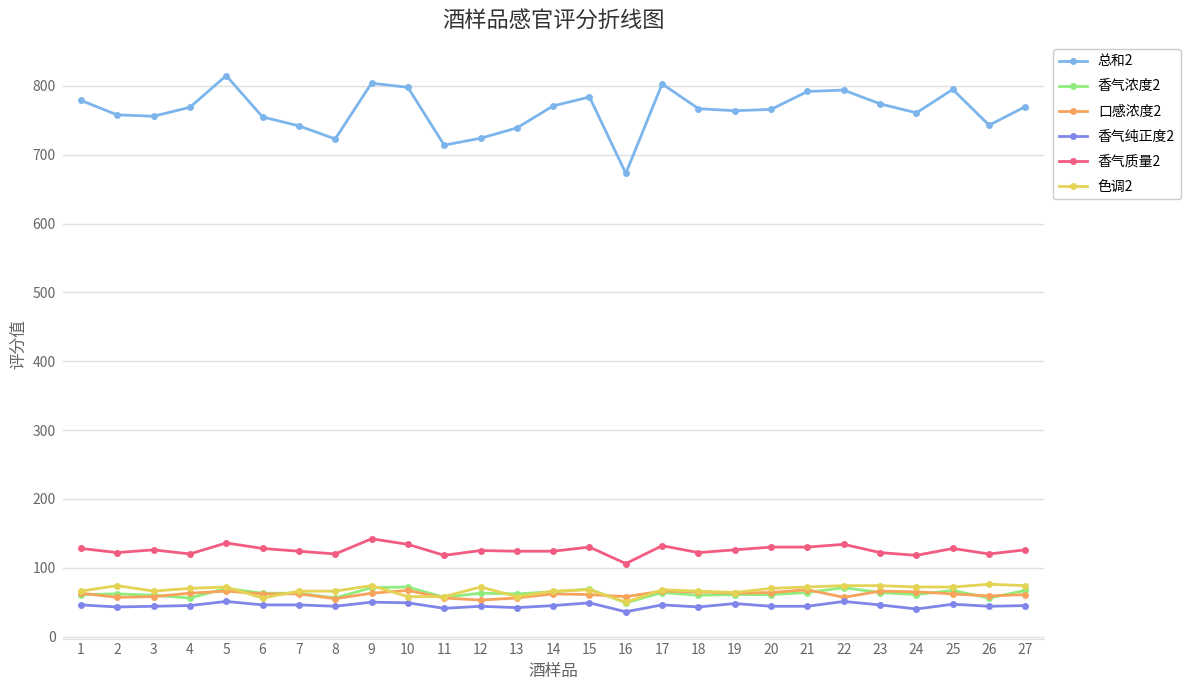

What is the lowest value of the 香气纯正度2 series?

36